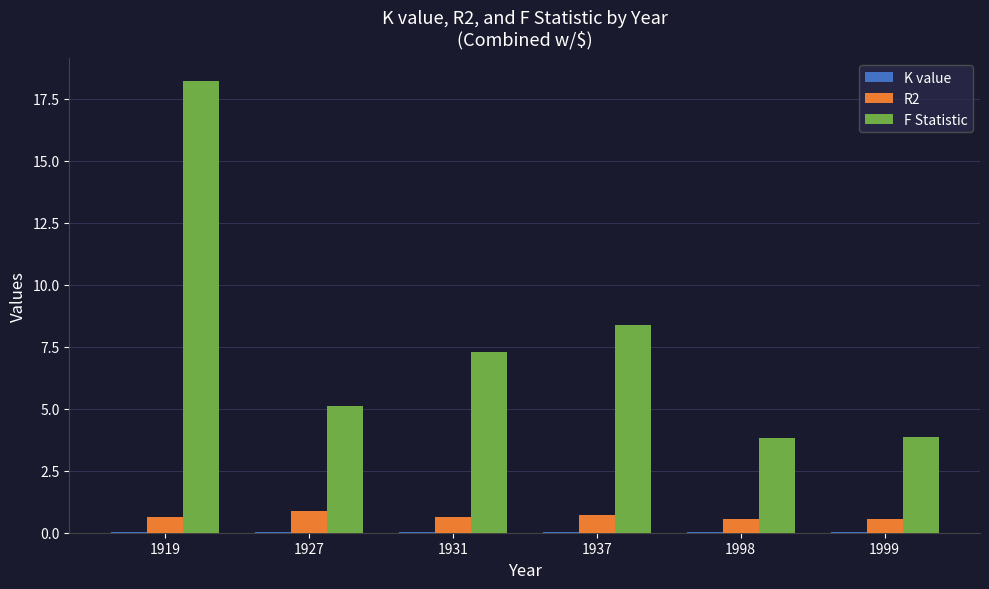

The value of R2 at 1919 is 0.6. True or false?

True